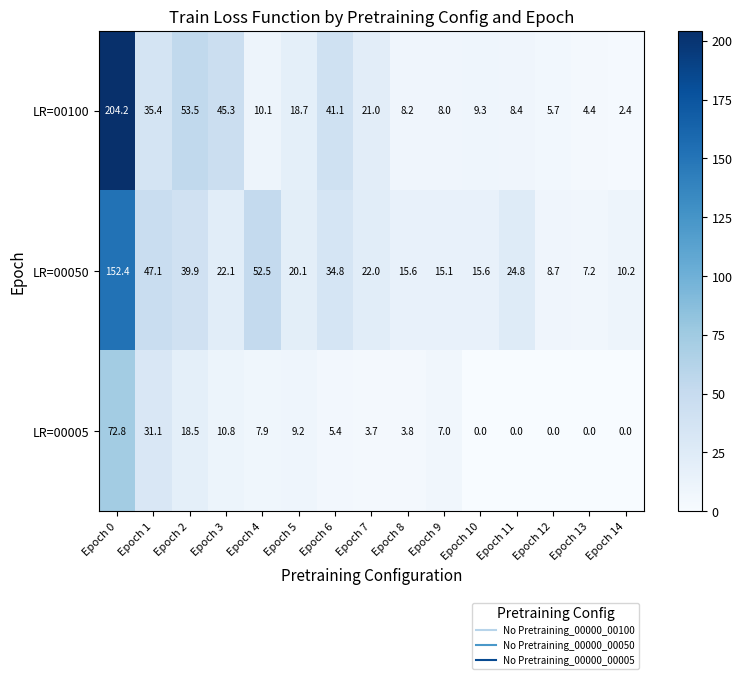

Which category has the lowest value in the LR=00100 series?

Epoch 14